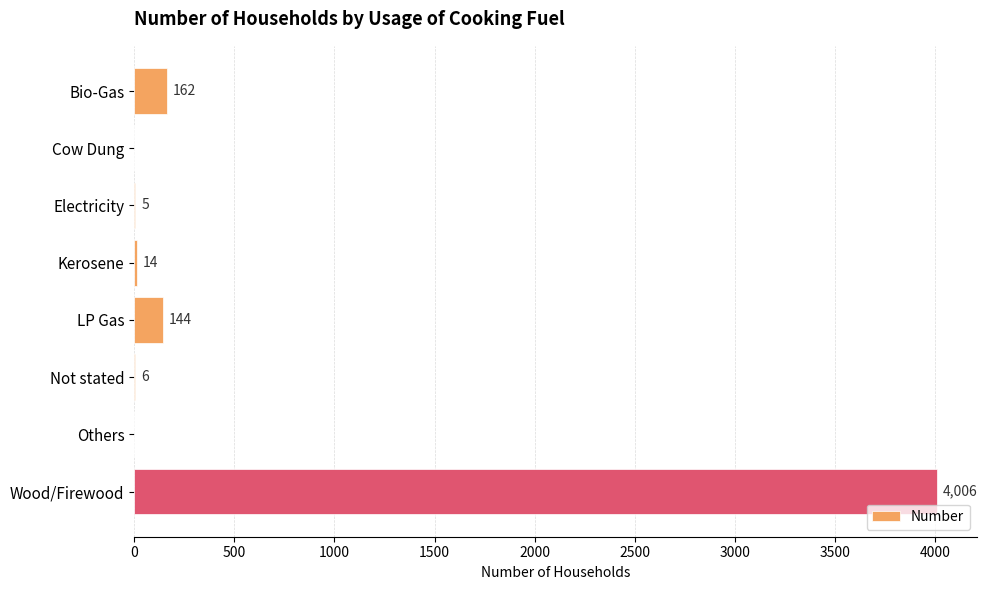

Are the bars horizontal?

Yes